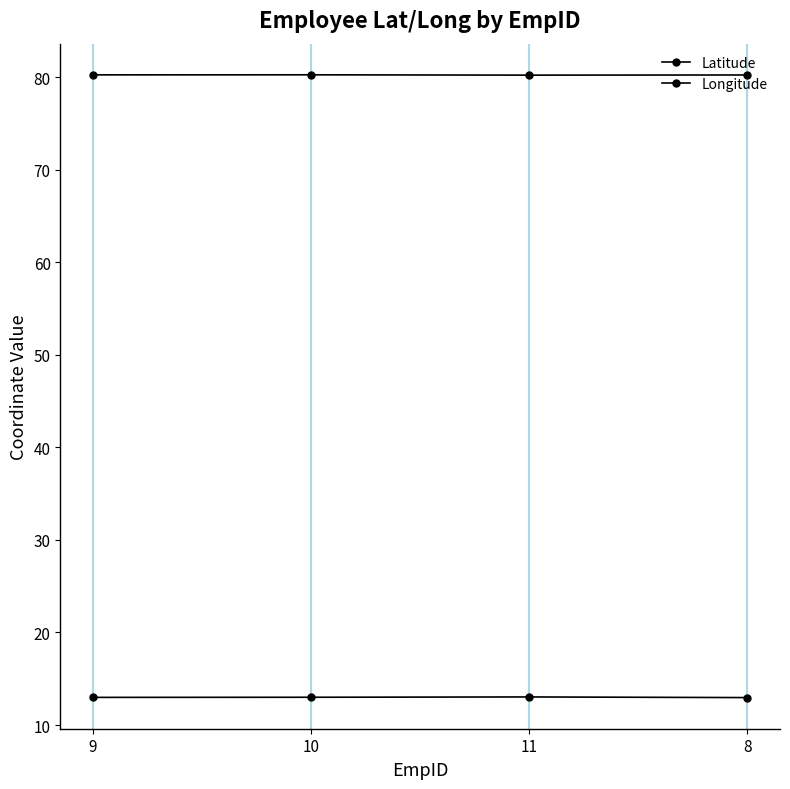

At how many categories does at least one series exceed 61?

4